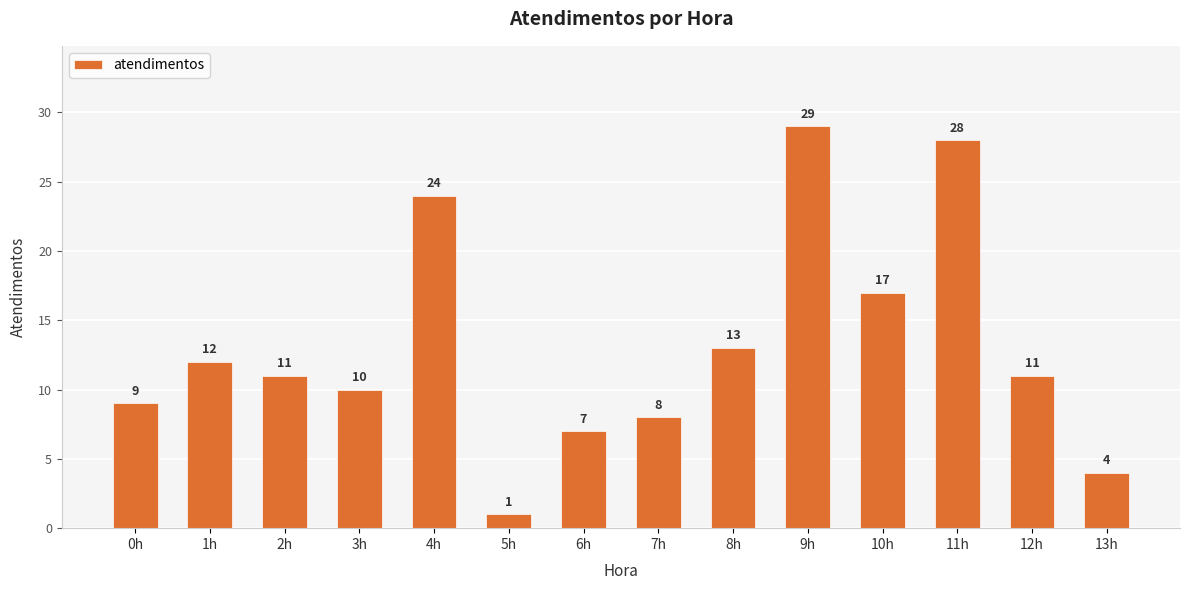

Reading left to right, list all the values displayed in this chart.

9	12	11	10	24	1	7	8	13	29	17	28	11	4